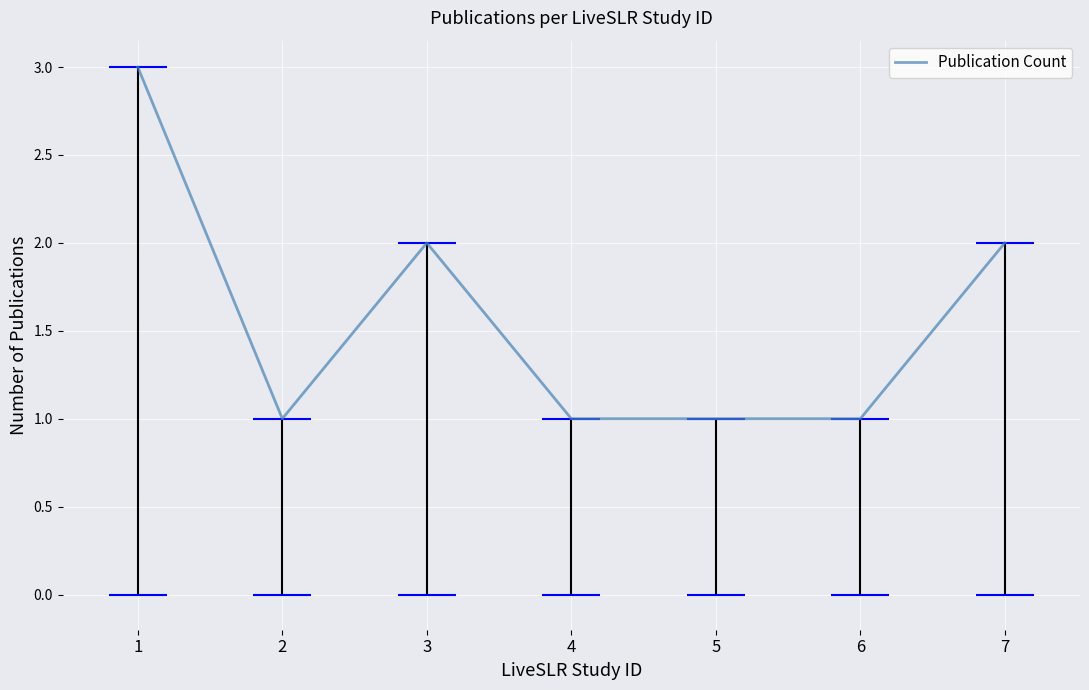

What is the difference between the maximum and second lowest values?

2